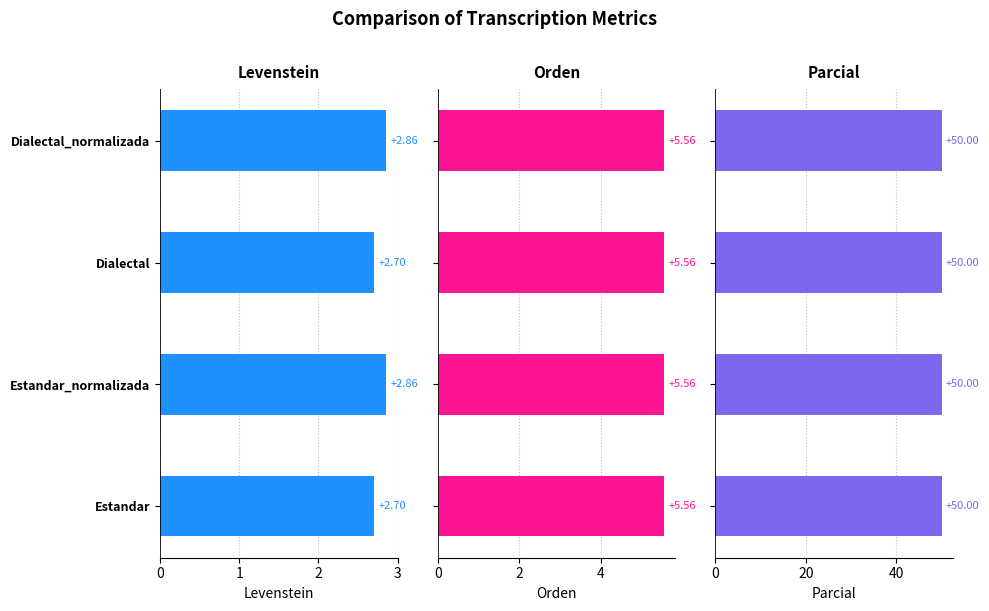

Count the number of data series in this chart.

3